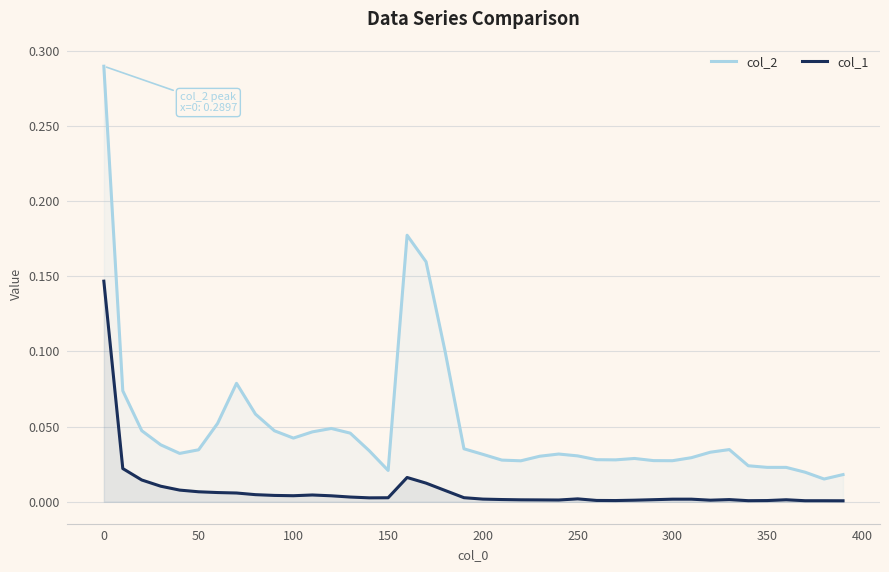

True or false: col_2 and col_1 cross at least once.

False